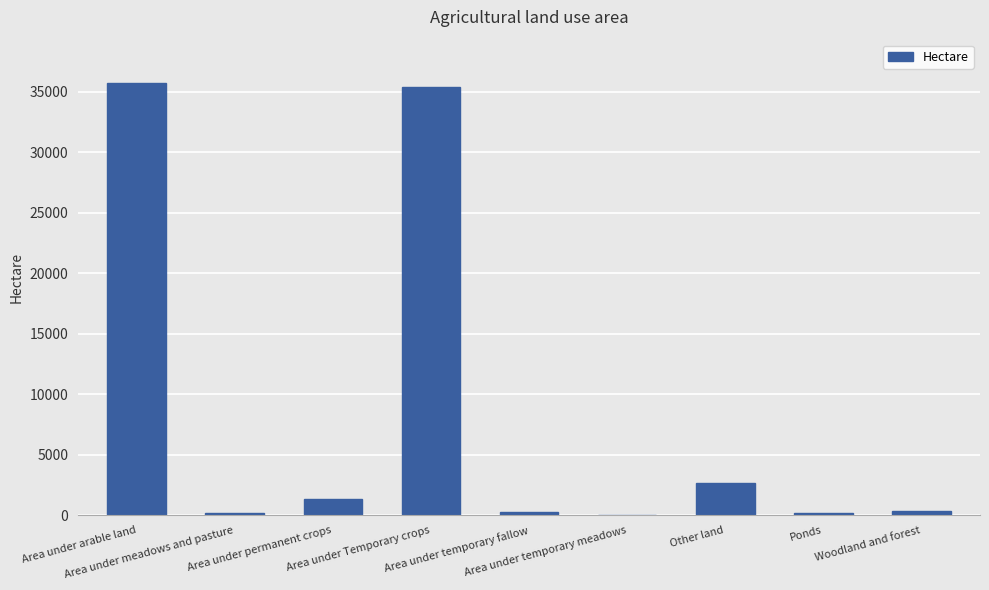

What is the sum of all values?

76377.0